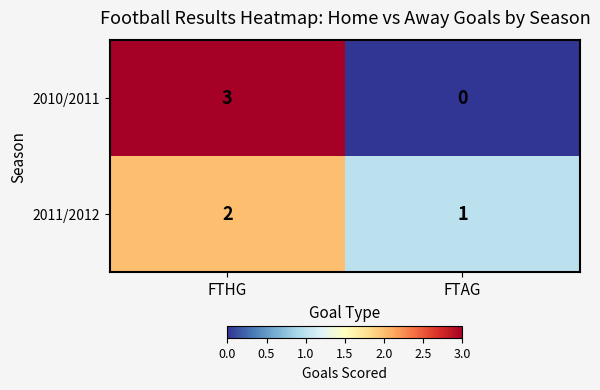

Between FTHG and FTAG, which series saw the biggest shift?

2010/2011